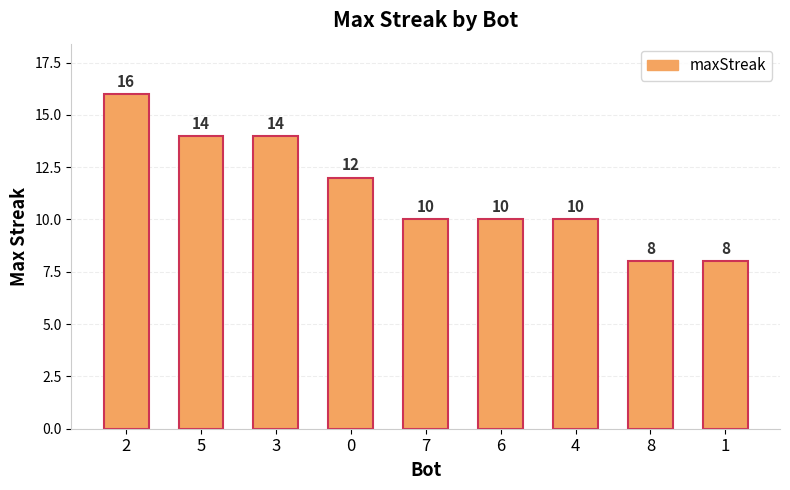

True or false: the data shows 16 at 7.

False